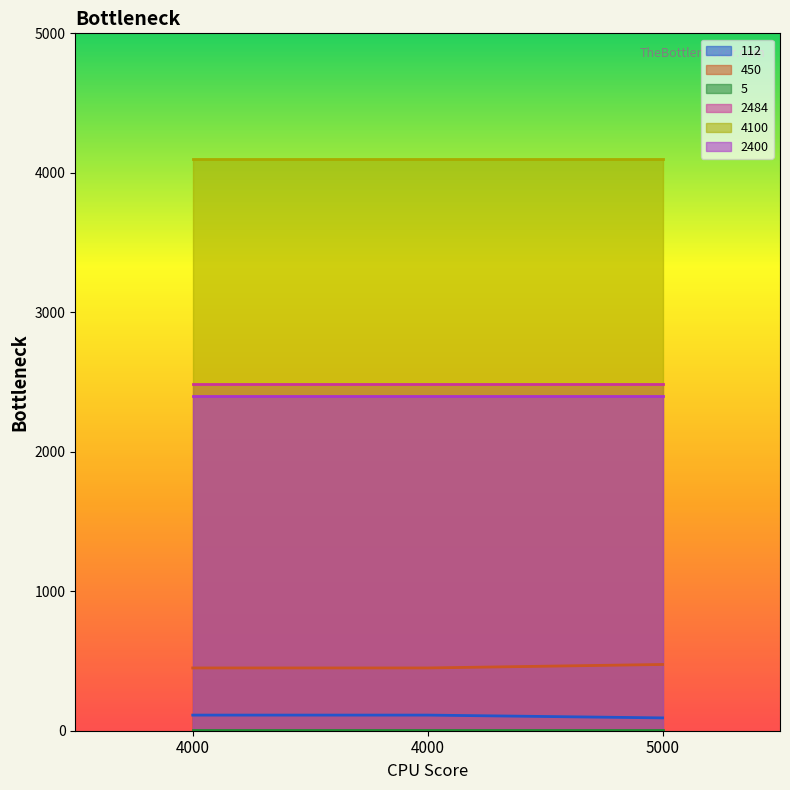

The 450 series shows 450 at 4000. True or false?

True